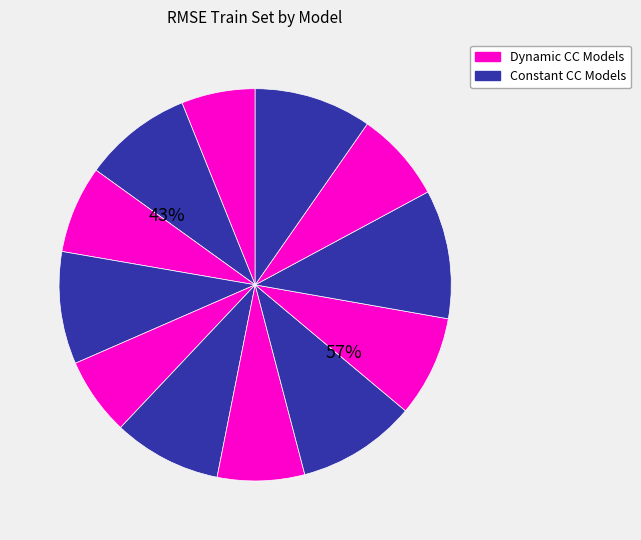

Combined, what portion of the pie is Dynamic CC - FNN and Dynamic CC - GB?

15.5%